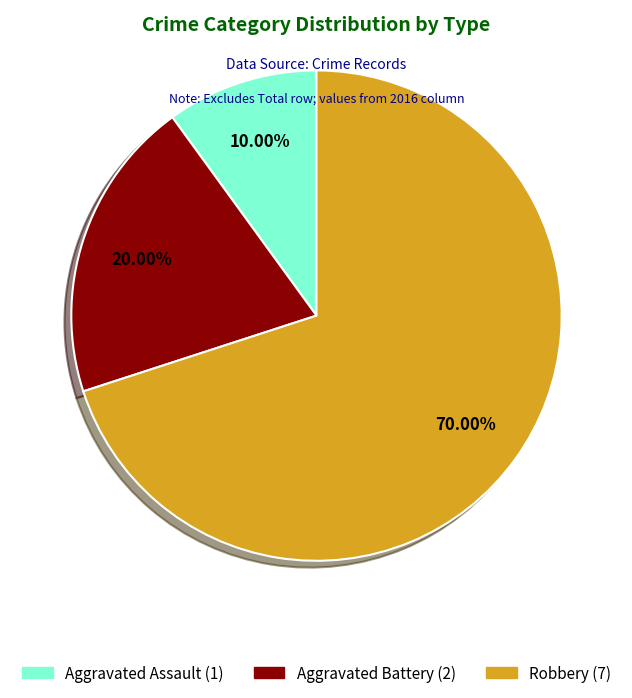

To the nearest percent, what is the combined percentage of Robbery and Aggravated Battery?

90%